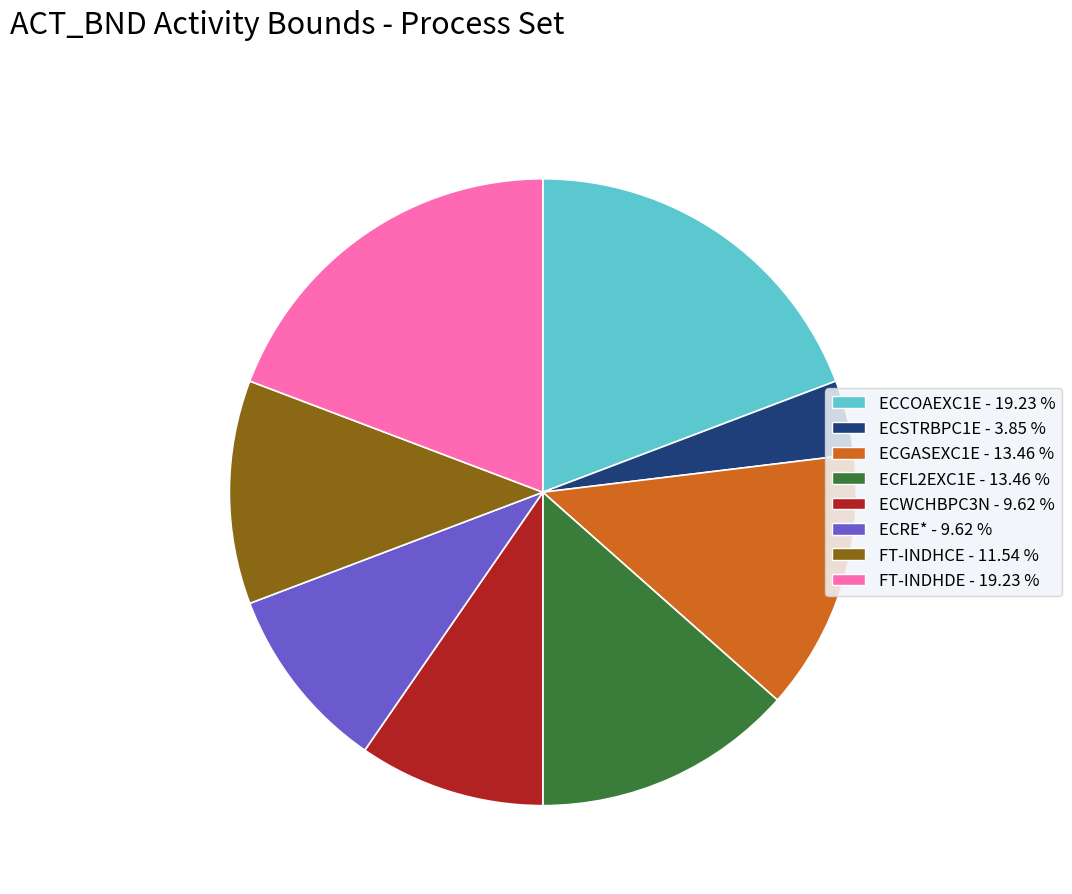

Does ECRE* account for over 50% of the chart?

No